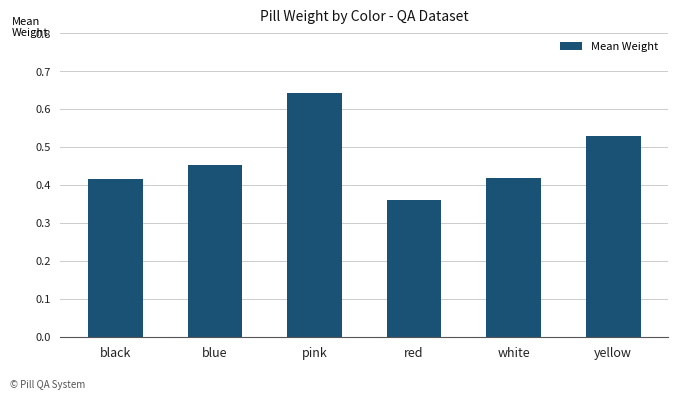

How many bars are there in total?

6